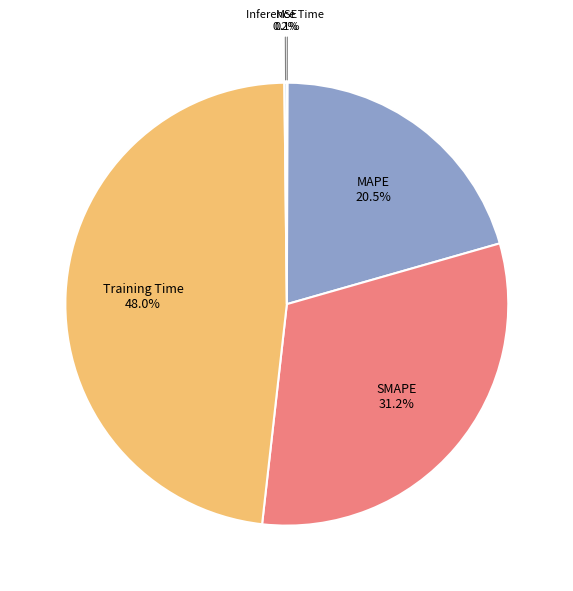

What is the largest slice in the pie chart?

Training Time